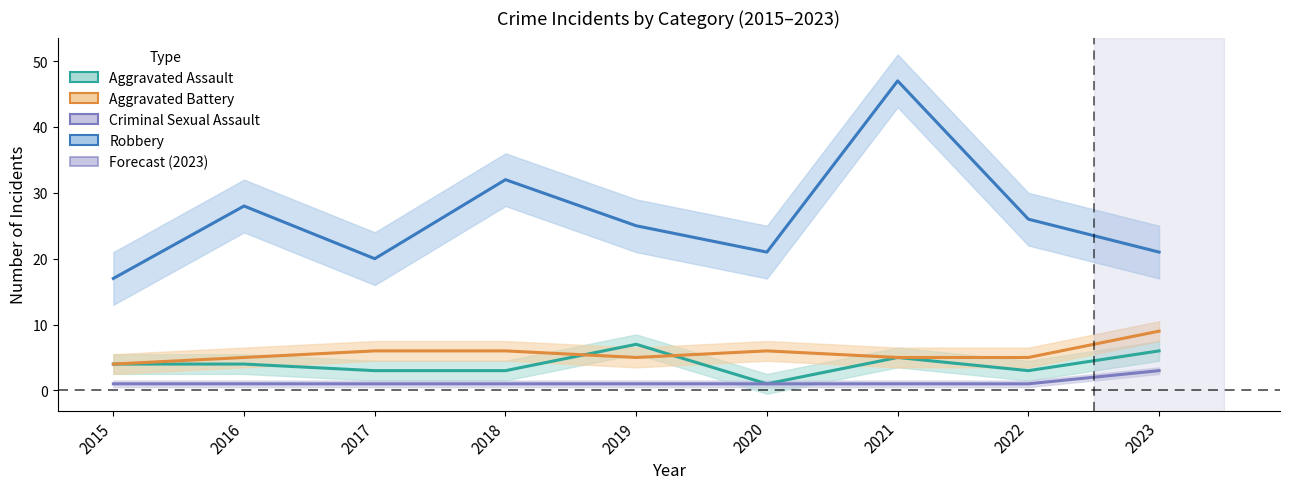

Which category has the lowest value in the Aggravated Assault series?

2020